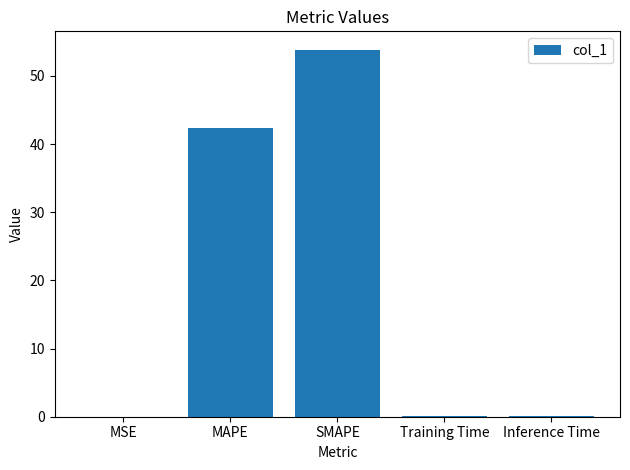

What is the average value?

19.3